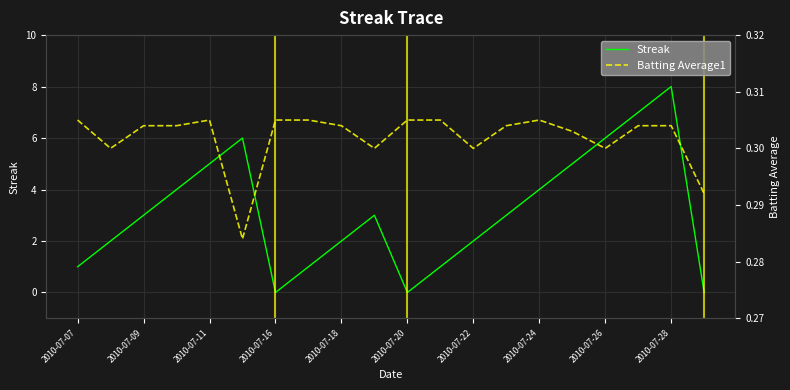

The value of Streak at 2010-07-09 is 0.5. True or false?

False